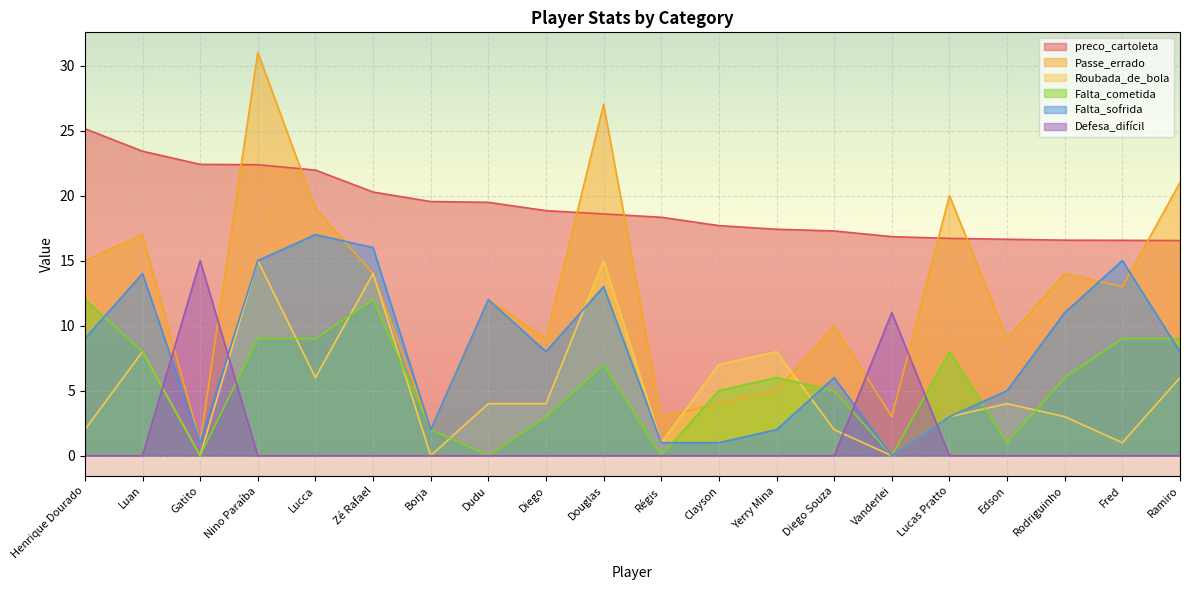

What is the value of the Passe_errado point at the 5th from the left?

19.0